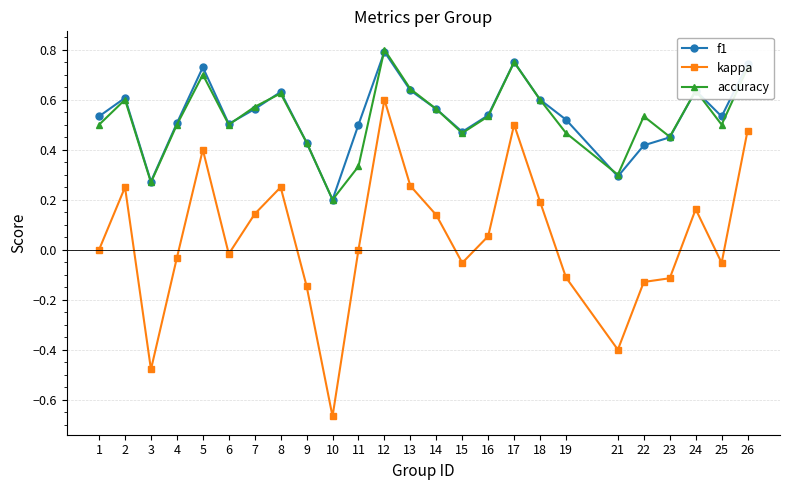

At which label does accuracy reach its peak?

12